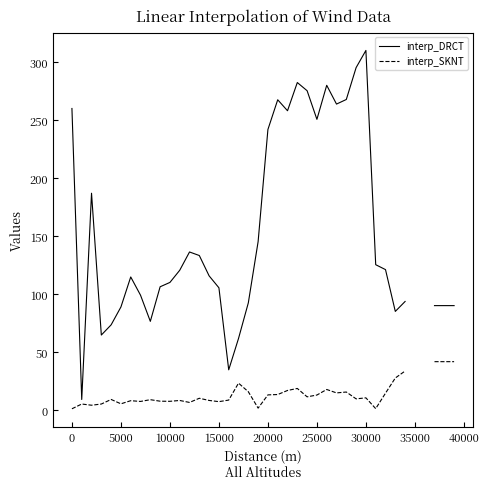

What are all the series names shown in the legend?

interp_DRCT, interp_SKNT